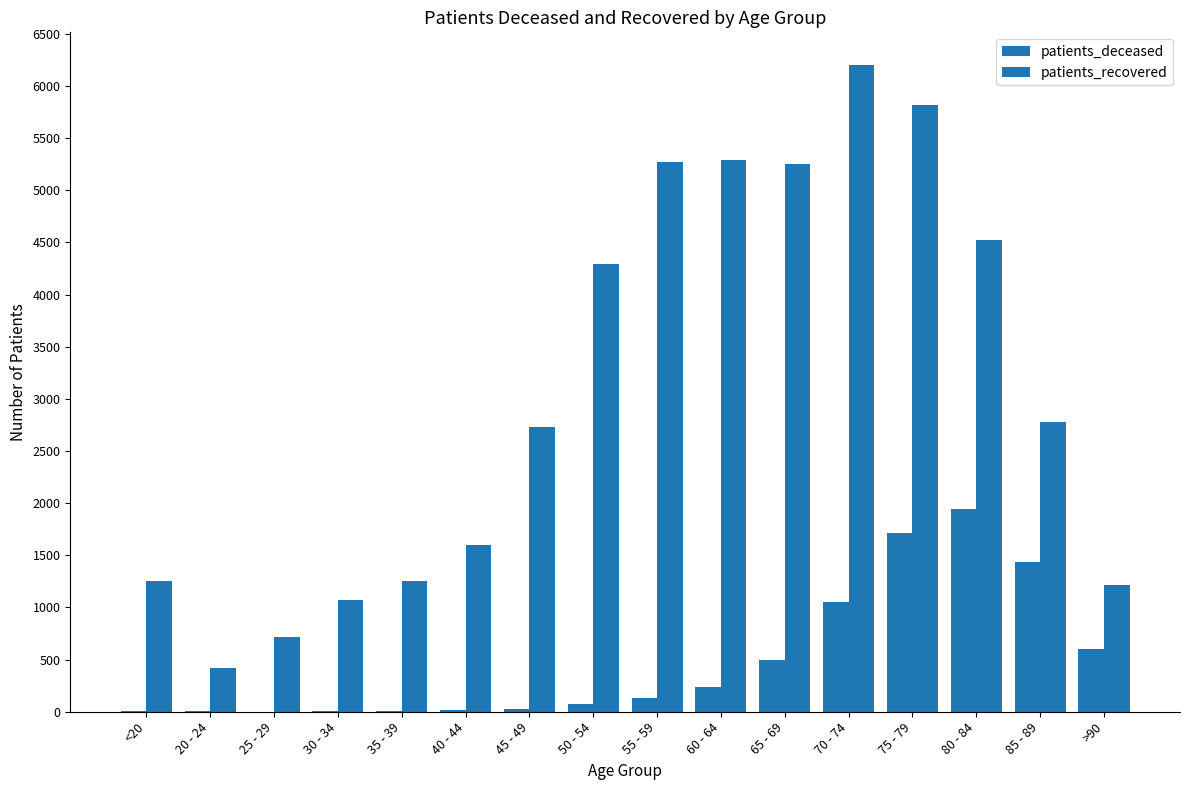

At which label is patients_recovered closest to 3311?

85 - 89